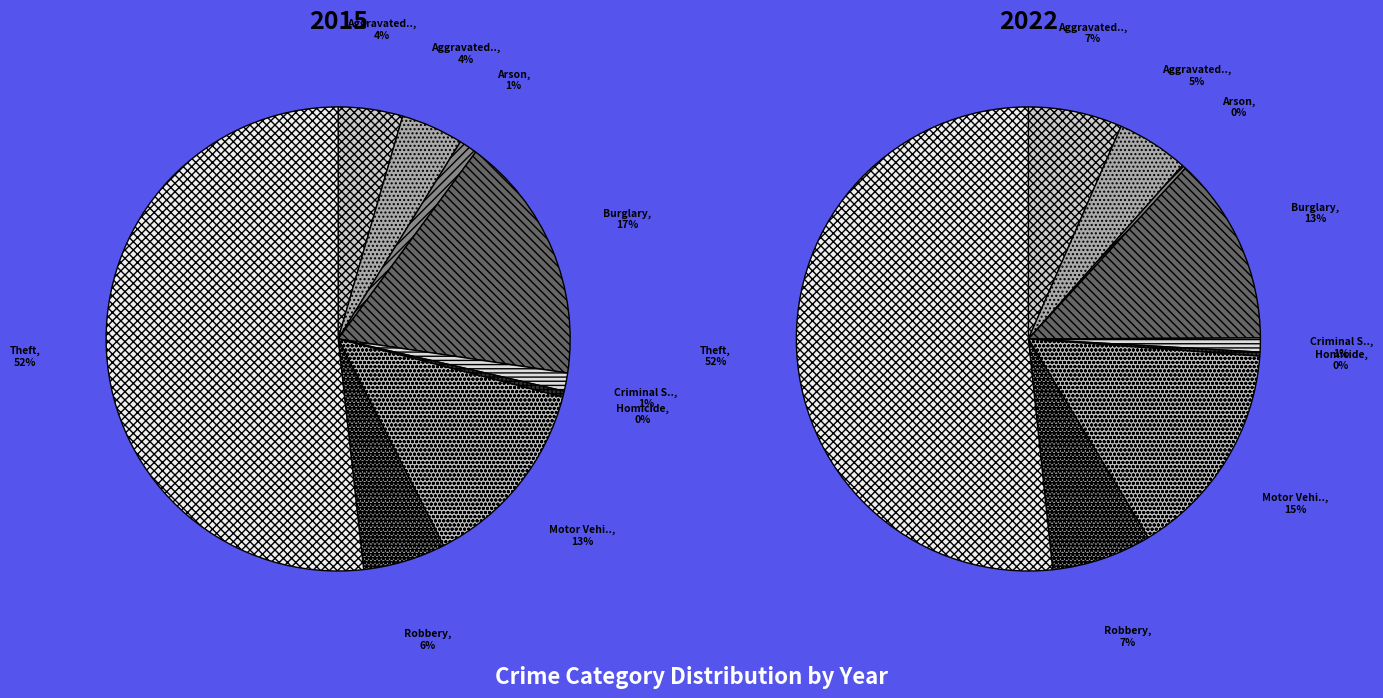

Which slice is the largest?

Theft